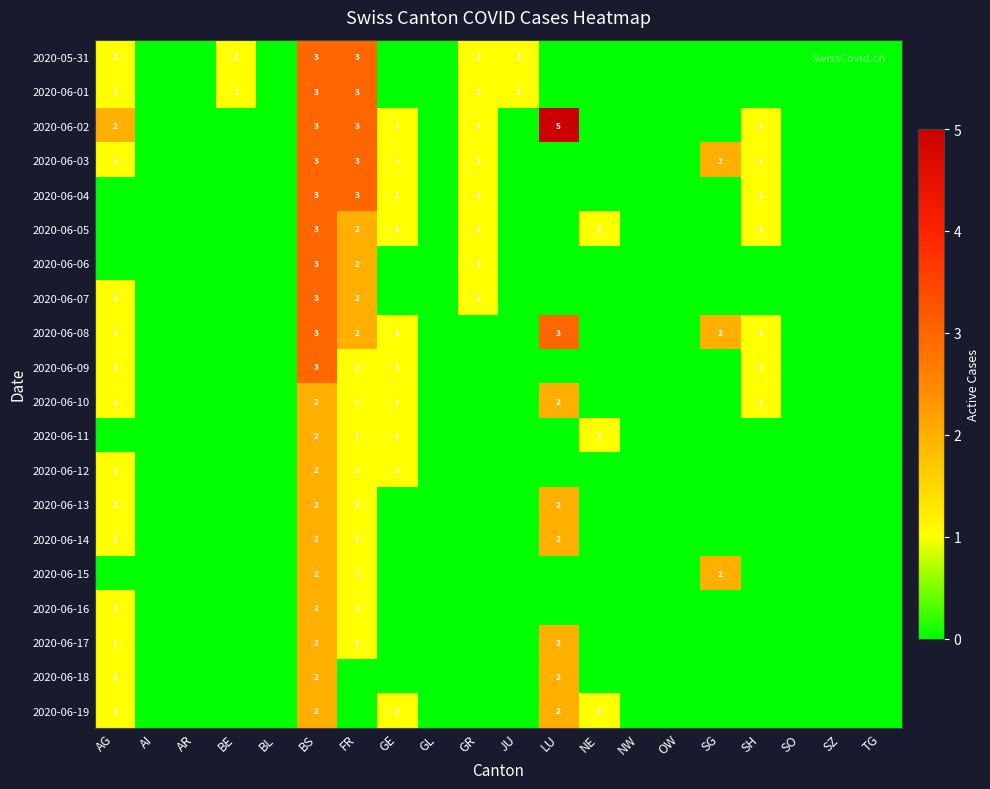

True or false: 2020-06-11 has a value of 1 at GE.

True